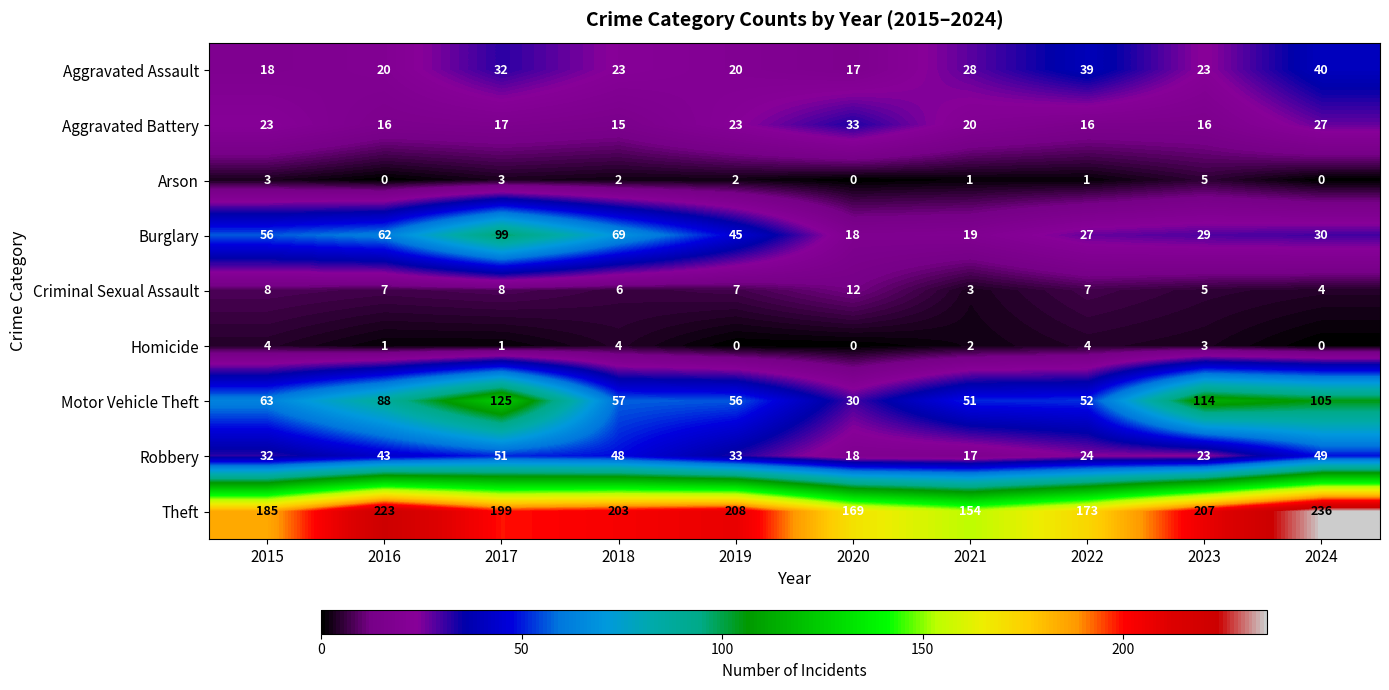

Rank the series by their maximum value, from highest to lowest.

Theft, Motor Vehicle Theft, Burglary, Robbery, Aggravated Assault, Aggravated Battery, Criminal Sexual Assault, Arson, Homicide